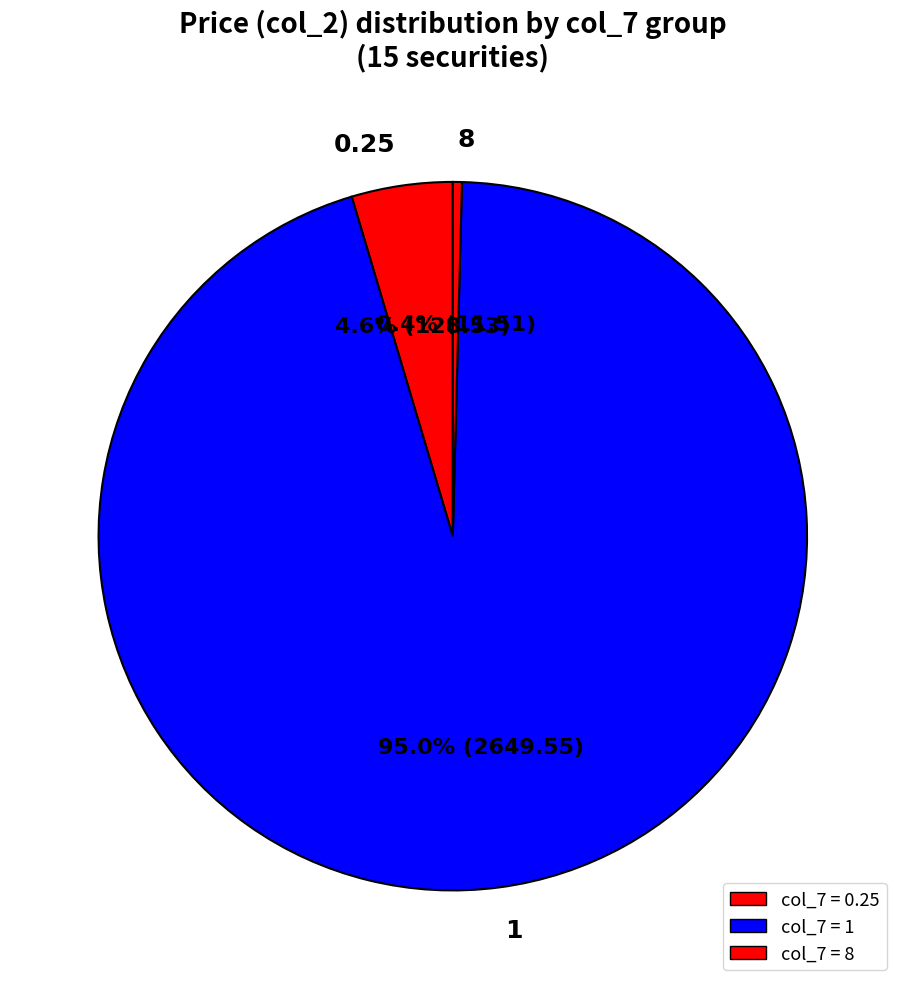

Is it true that 0.25 is 16% of the pie?

False